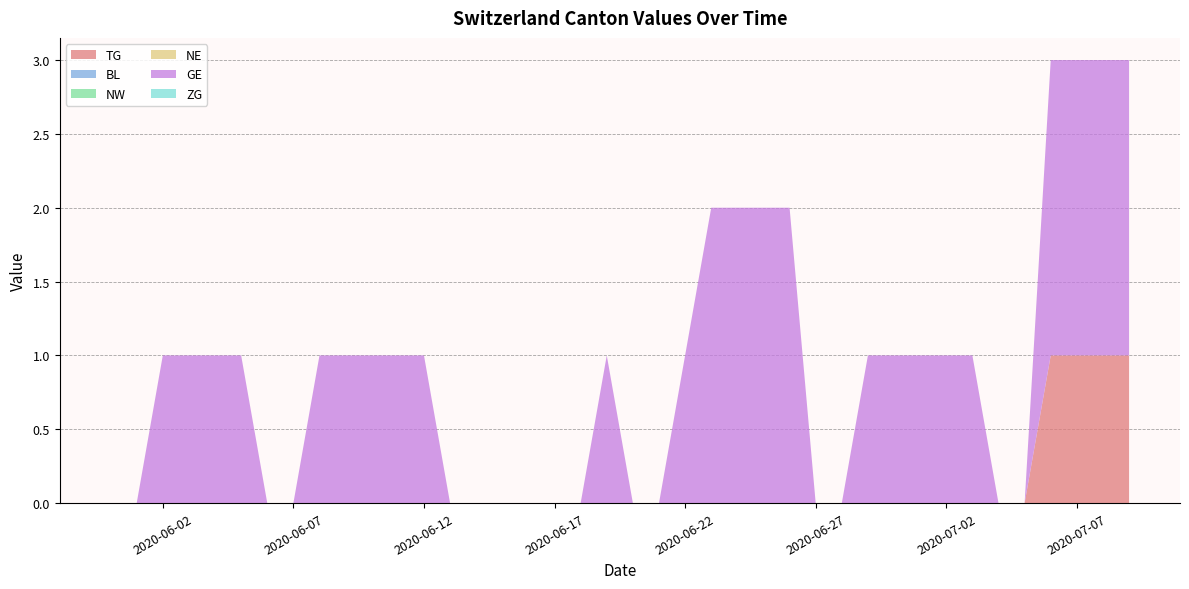

Reading left to right, extract all data points from this chart.

TG: 0	0	0	0	0	0	0	0	0	0	0	0	0	0	0	0	0	0	0	0	0	0	0	0	0	0	0	0	0	0	0	0	0	0	0	0	1	1	1	1
BL: 0	0	0	0	0	0	0	0	0	0	0	0	0	0	0	0	0	0	0	0	0	0	0	0	0	0	0	0	0	0	0	0	0	0	0	0	0	0	0	0
NW: 0	0	0	0	0	0	0	0	0	0	0	0	0	0	0	0	0	0	0	0	0	0	0	0	0	0	0	0	0	0	0	0	0	0	0	0	0	0	0	0
NE: 0	0	0	0	0	0	0	0	0	0	0	0	0	0	0	0	0	0	0	0	0	0	0	0	0	0	0	0	0	0	0	0	0	0	0	0	0	0	0	0
GE: 0	0	1	1	1	1	0	0	1	1	1	1	1	0	0	0	0	0	0	1	0	0	1	2	2	2	2	0	0	1	1	1	1	1	0	0	2	2	2	2
ZG: 0	0	0	0	0	0	0	0	0	0	0	0	0	0	0	0	0	0	0	0	0	0	0	0	0	0	0	0	0	0	0	0	0	0	0	0	0	0	0	0